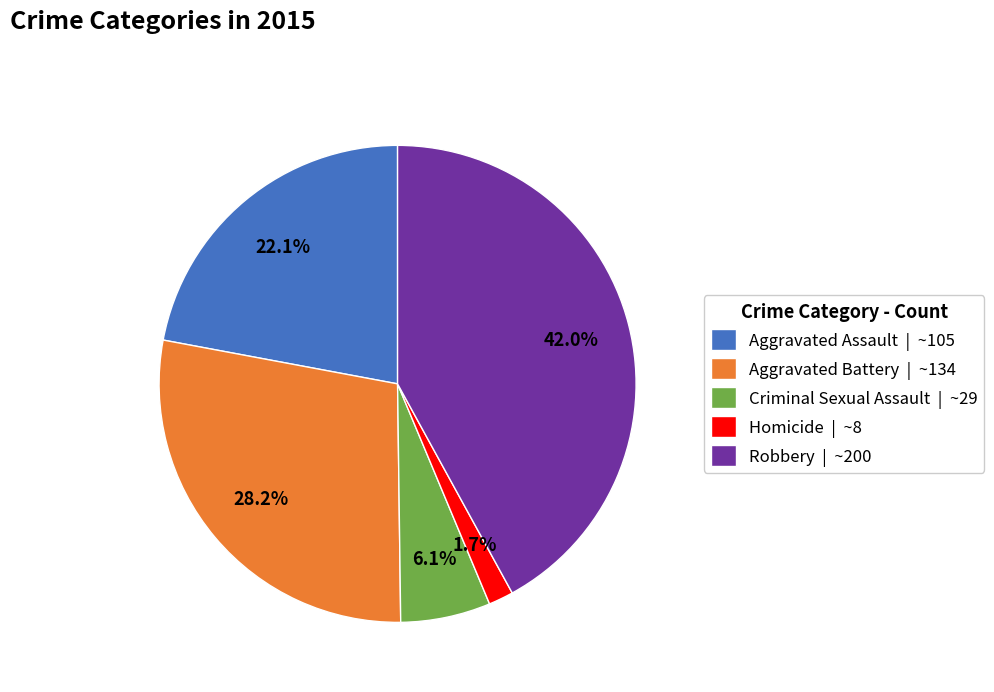

To the nearest percent, what percentage of the pie is Criminal Sexual Assault?

6%